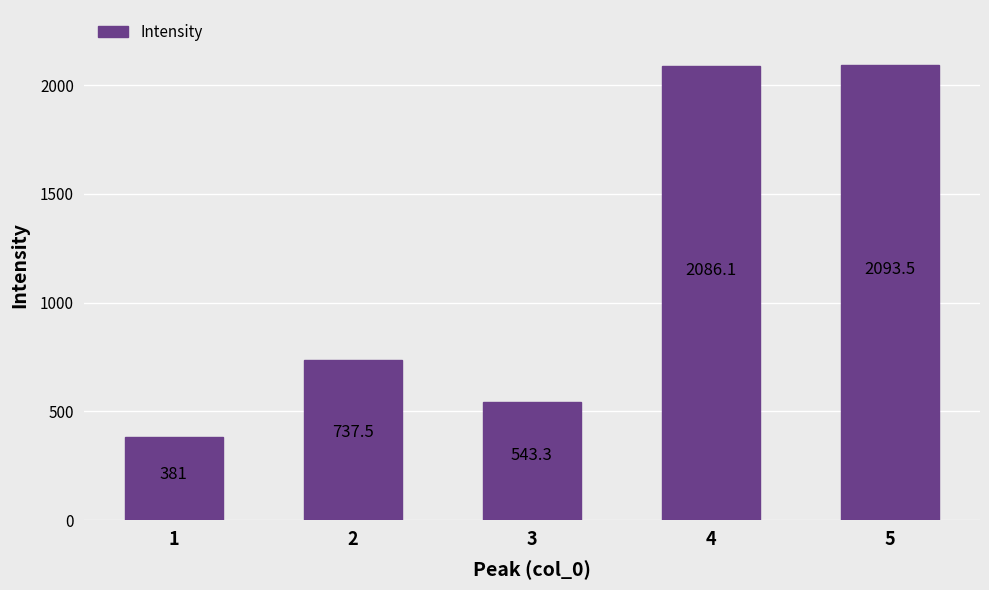

How many values are below 737?

2